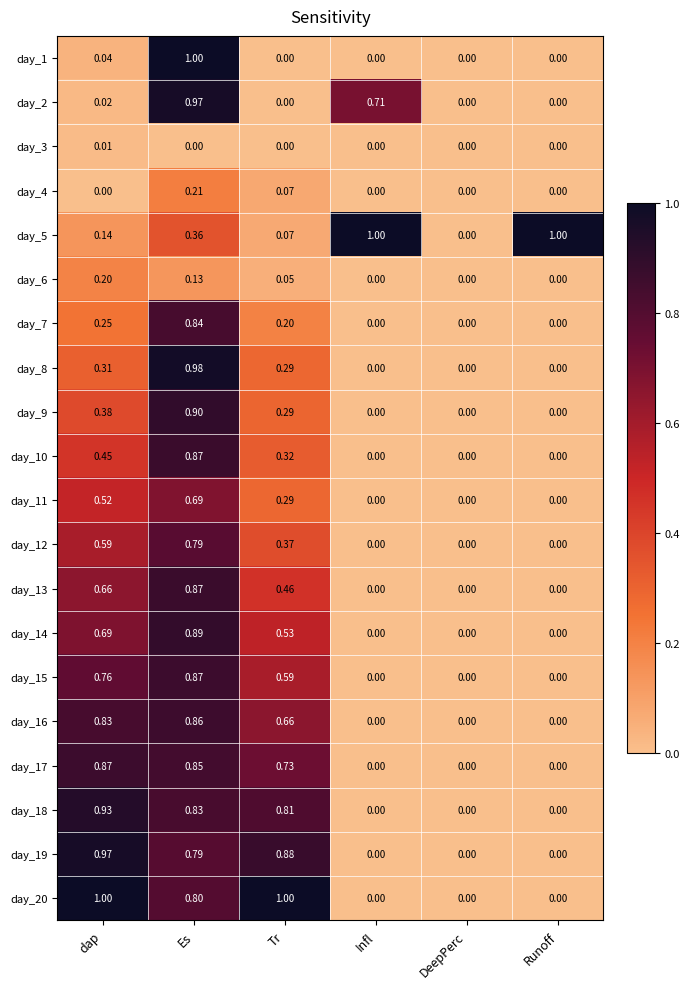

Is the value of day_18 at DeepPerc greater than the value of day_4 at Tr?

No